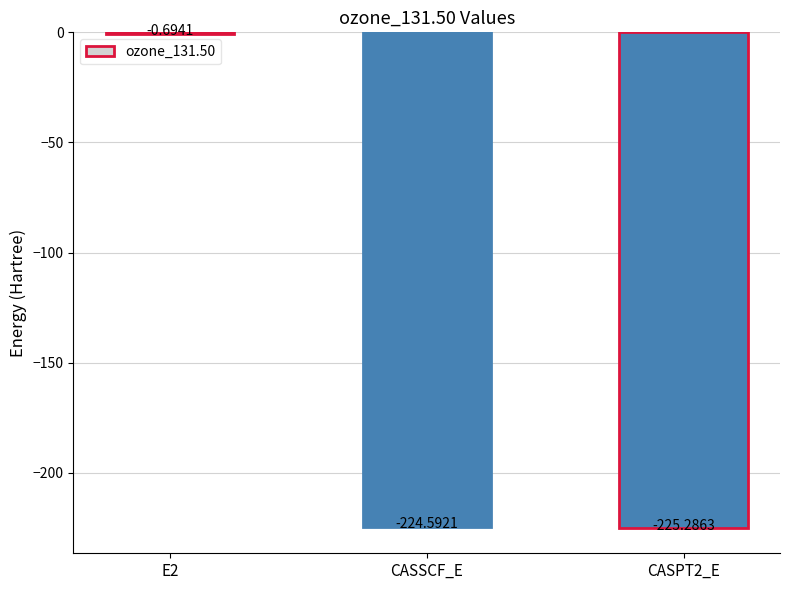

What is the change in value from E2 to CASPT2_E?

-224.6